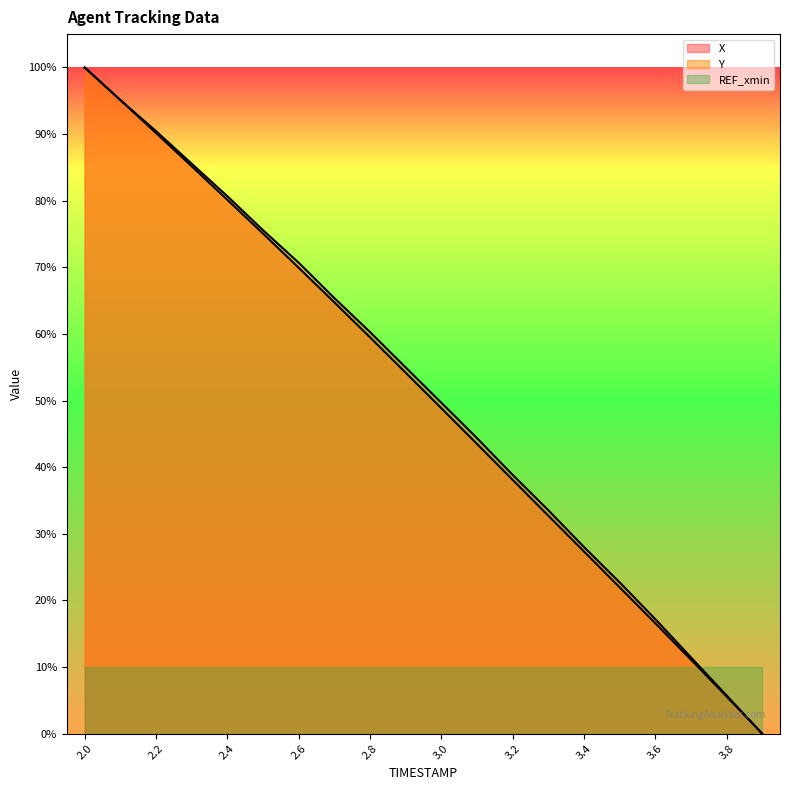

What are all the series names shown in the legend?

X, Y, REF_xmin